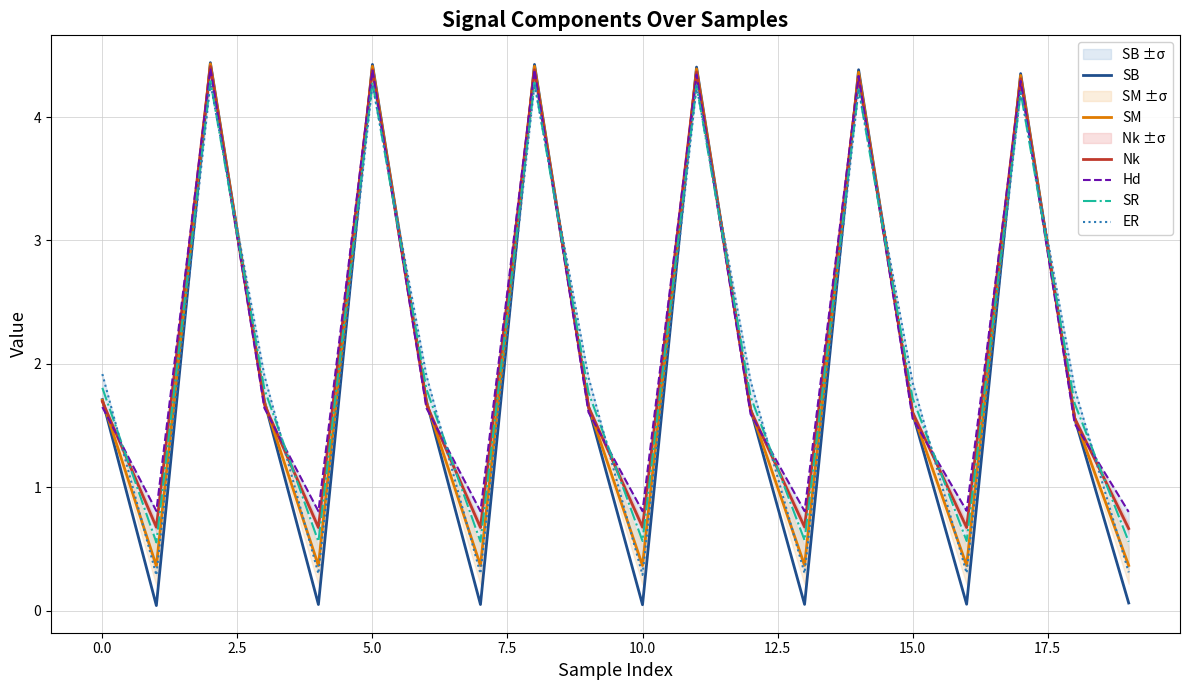

After their last crossing, which series has the higher values: SB or SR?

SR